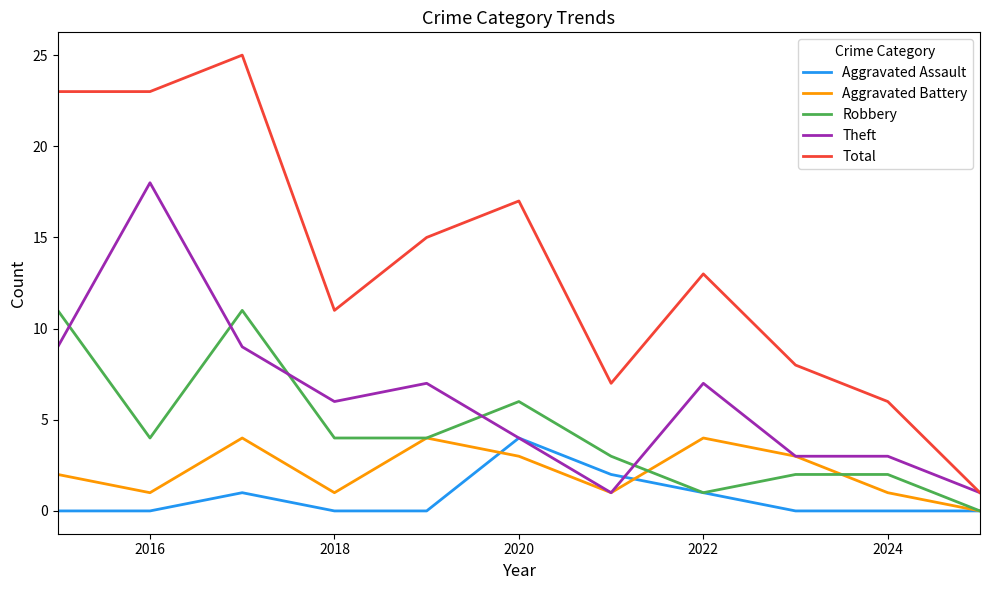

How many series are shown in this chart?

5